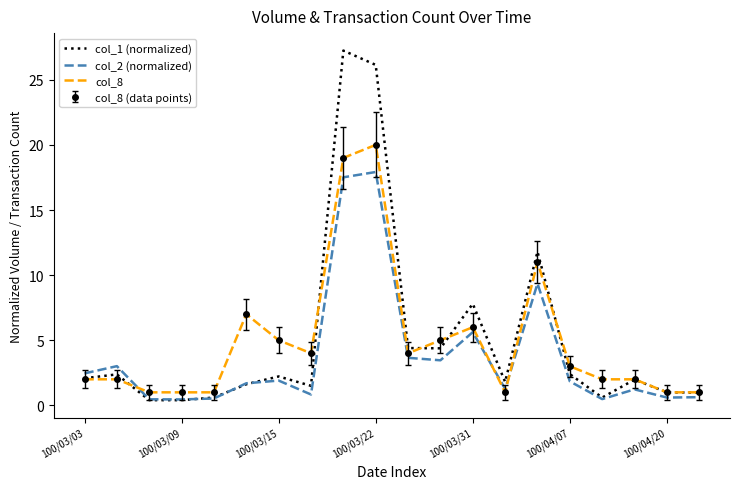

True or false: col_8 has more than 1 interior local peaks.

True